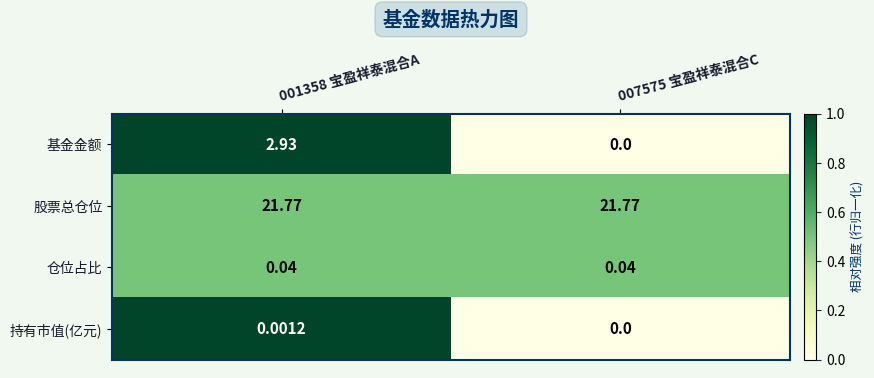

What is the difference between the highest and lowest values at 001358 宝盈祥泰混合A?

21.8